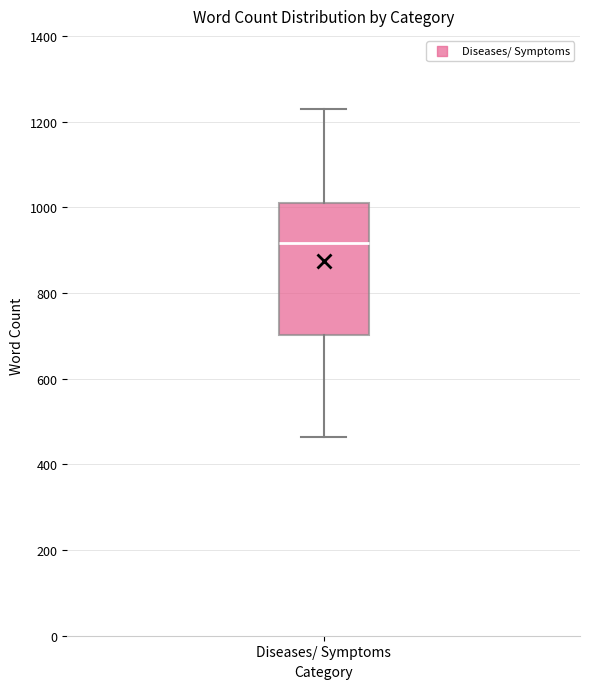

Transcribe this box plot: give where the median line is, the range the box spans, and where the two whiskers end, as read against the y-axis. The values are not printed on the chart, so give them approximately, as read against the axis.

median 920, box 700 to 1020, whiskers 460 to 1220